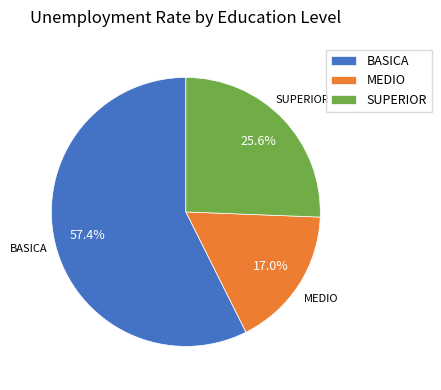

The SUPERIOR slice represents 26% of the pie. True or false?

True